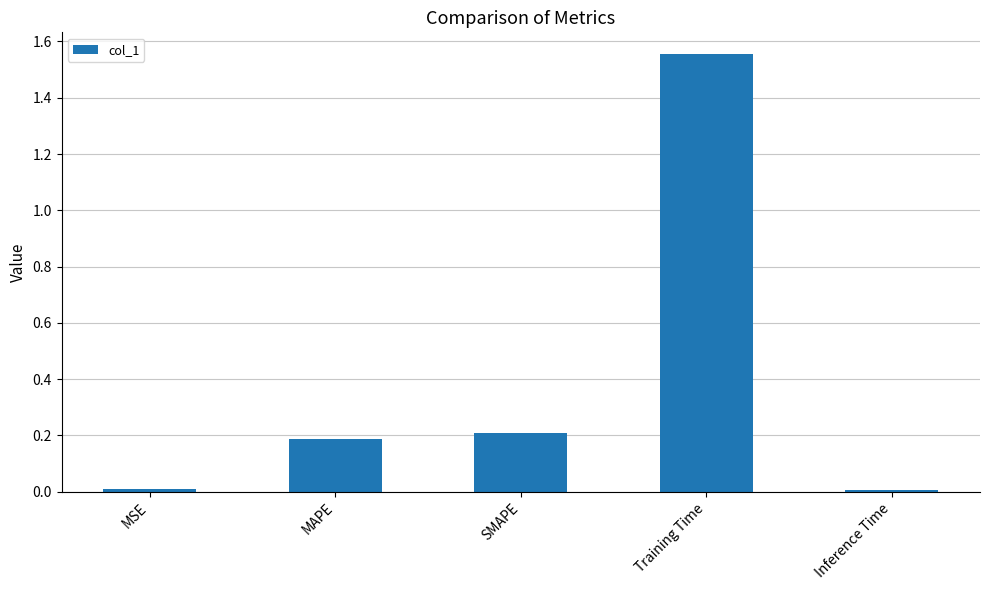

Between Inference Time and MAPE, which is larger?

MAPE